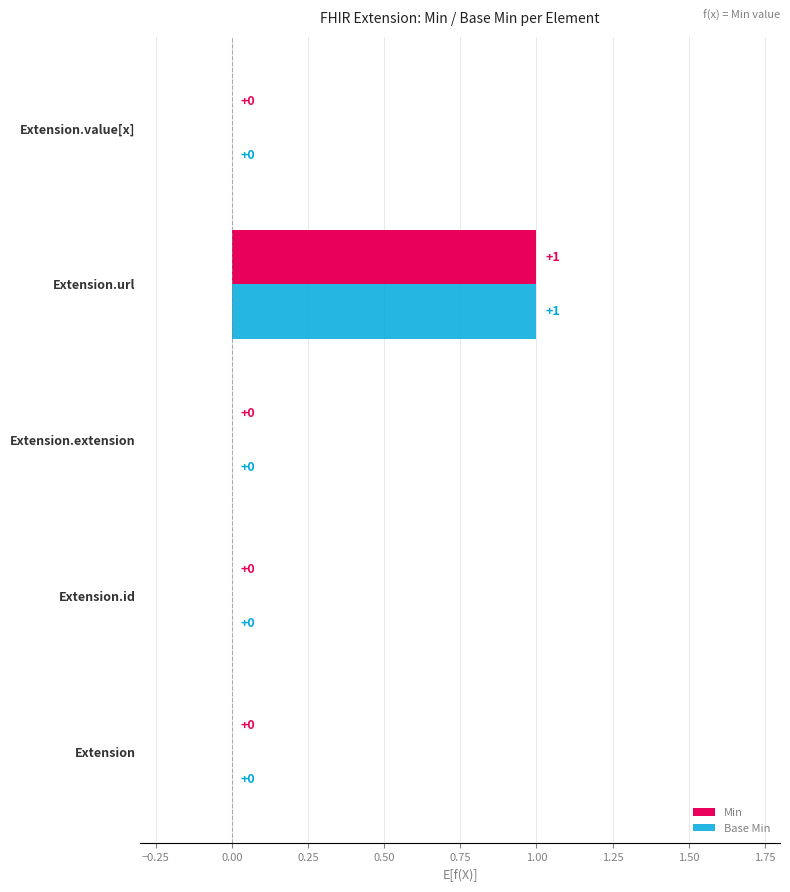

At which category does the chart reach its peak across all series?

Extension.url